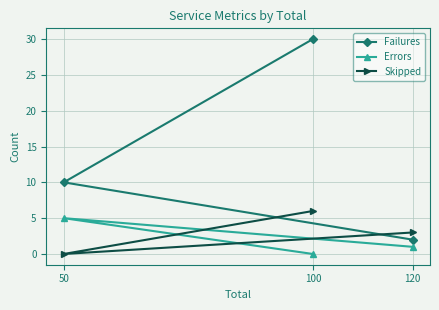

Read the Skipped value at 100.

6